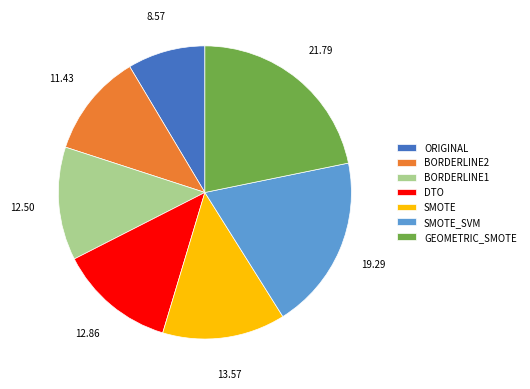

What is the ratio of the value at BORDERLINE1 to the value at ORIGINAL?

1.5